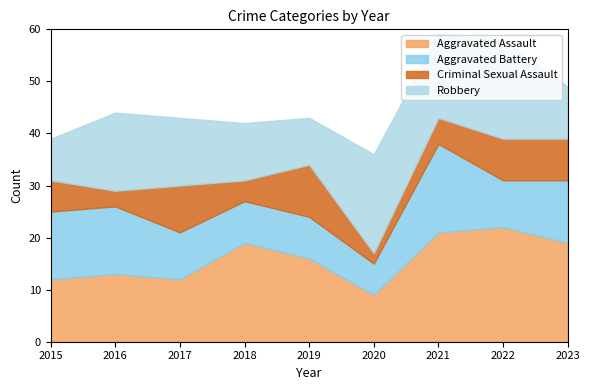

Reading left to right, extract all data points from this chart.

Aggravated Assault: 2015=12	2016=13	2017=12	2018=19	2019=16	2020=9	2021=21	2022=22	2023=19
Aggravated Battery: 2015=13	2016=13	2017=9	2018=8	2019=8	2020=6	2021=17	2022=9	2023=12
Criminal Sexual Assault: 2015=6	2016=3	2017=9	2018=4	2019=10	2020=2	2021=5	2022=8	2023=8
Robbery: 2015=8	2016=15	2017=13	2018=11	2019=9	2020=19	2021=16	2022=19	2023=10